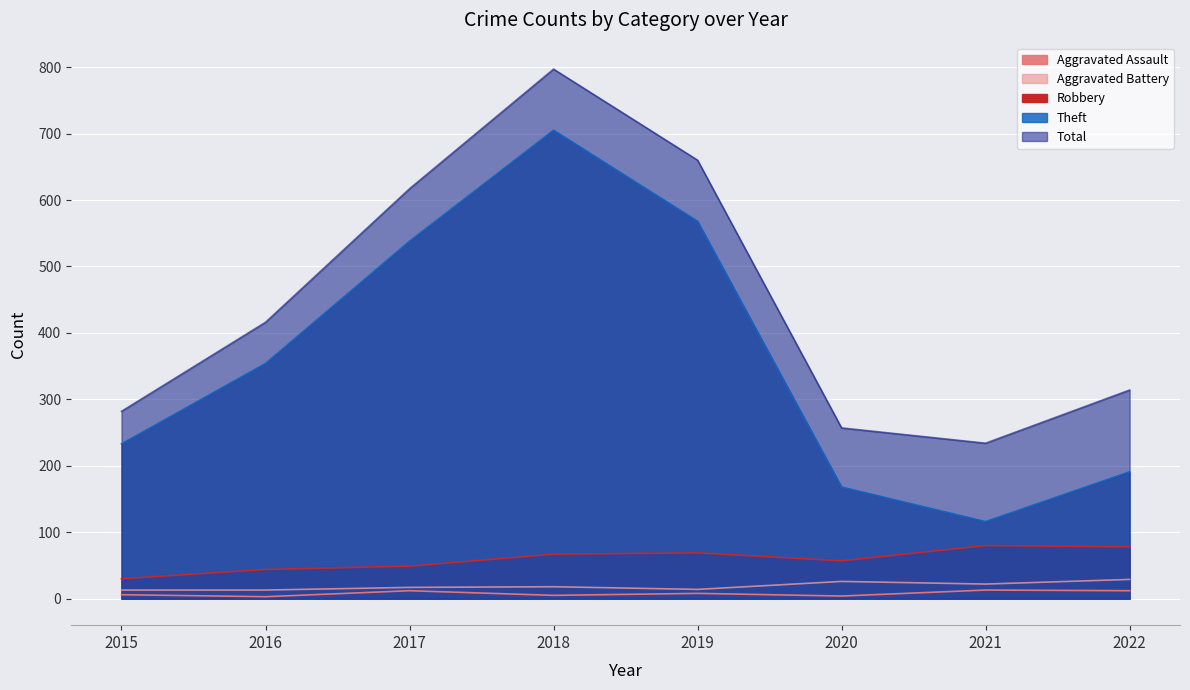

What is the smallest value displayed?

3